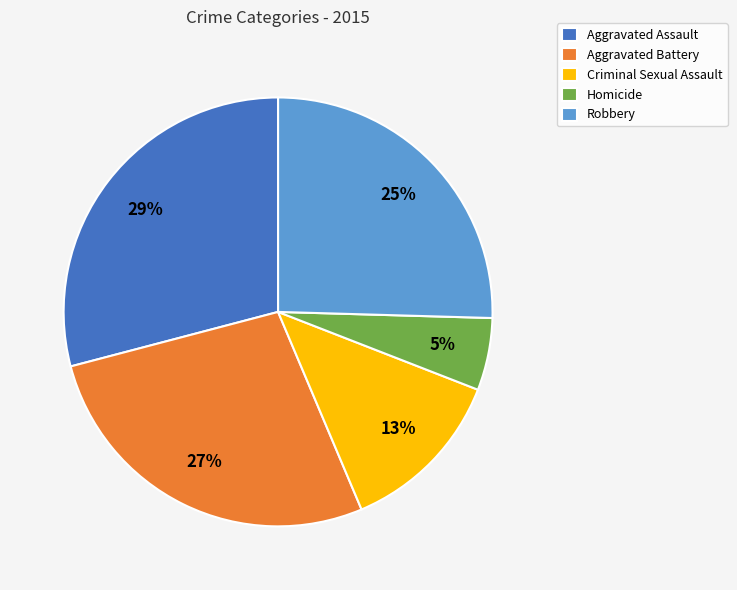

Which has a higher value, Robbery or Aggravated Assault?

Aggravated Assault